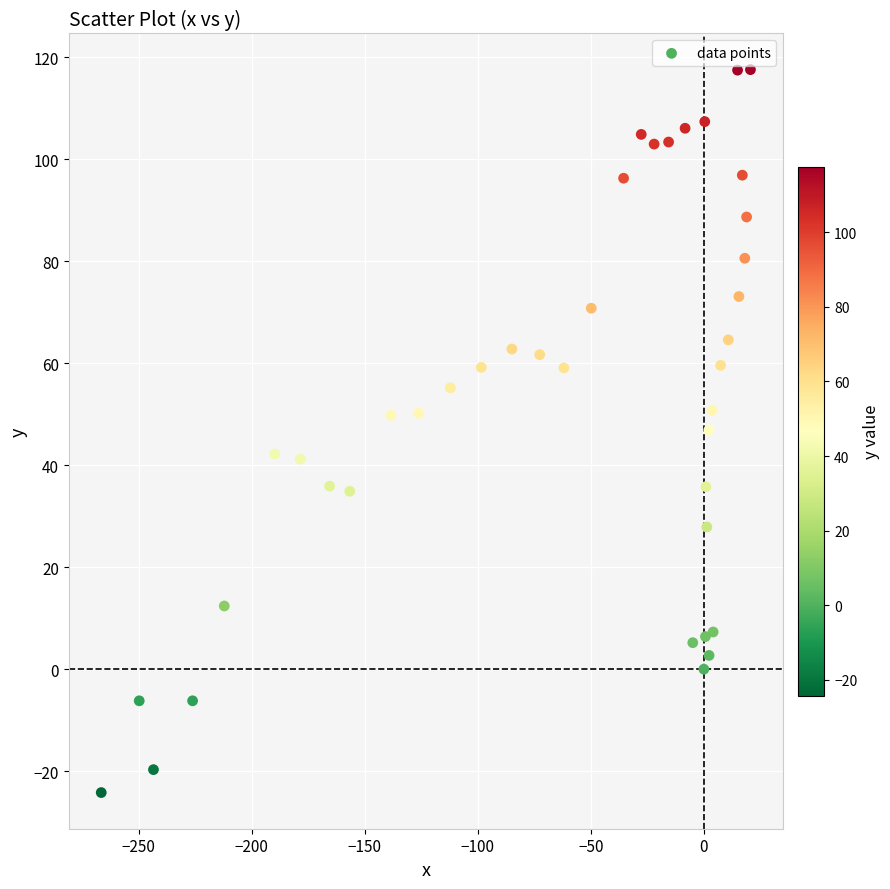

What is the range of Y values (max minus min)?

141.8